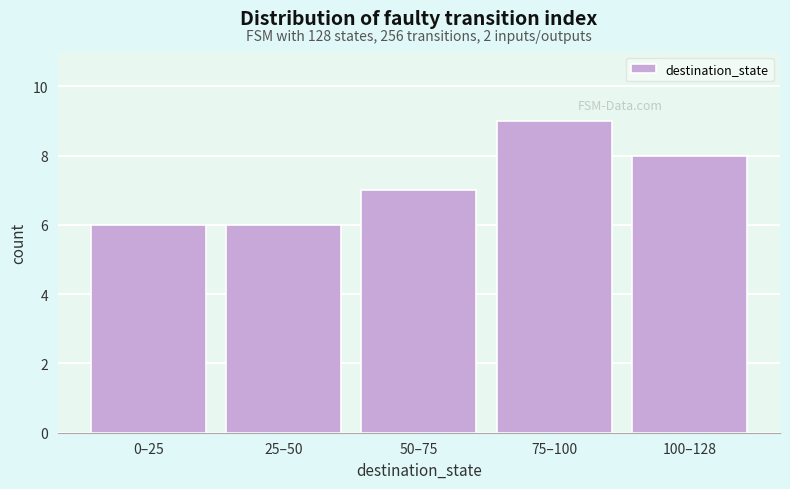

Reading left to right, list all the values displayed in this chart.

6	6	7	9	8